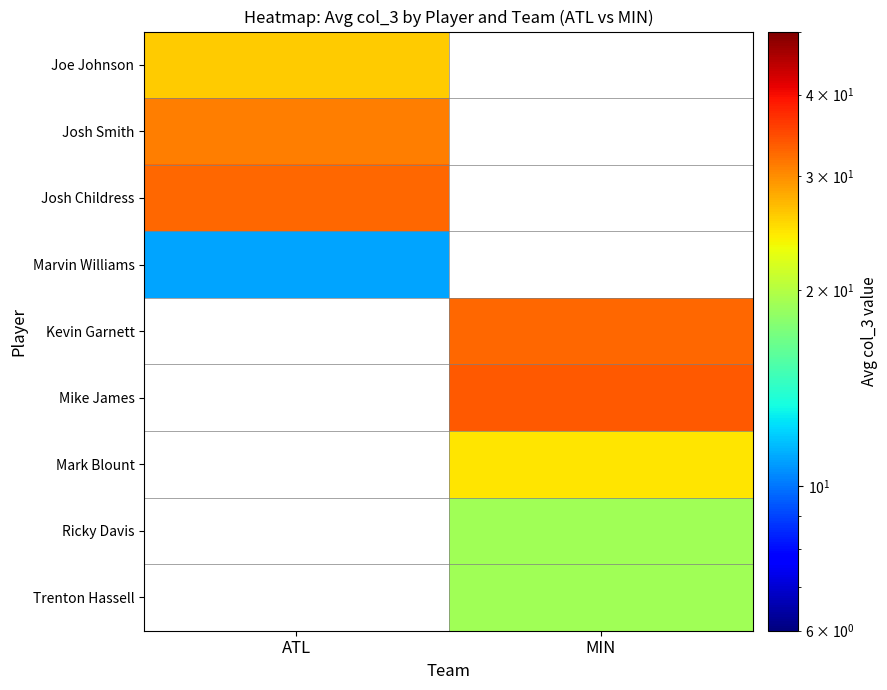

Where is Joe Johnson nearest to the value 26?

ATL